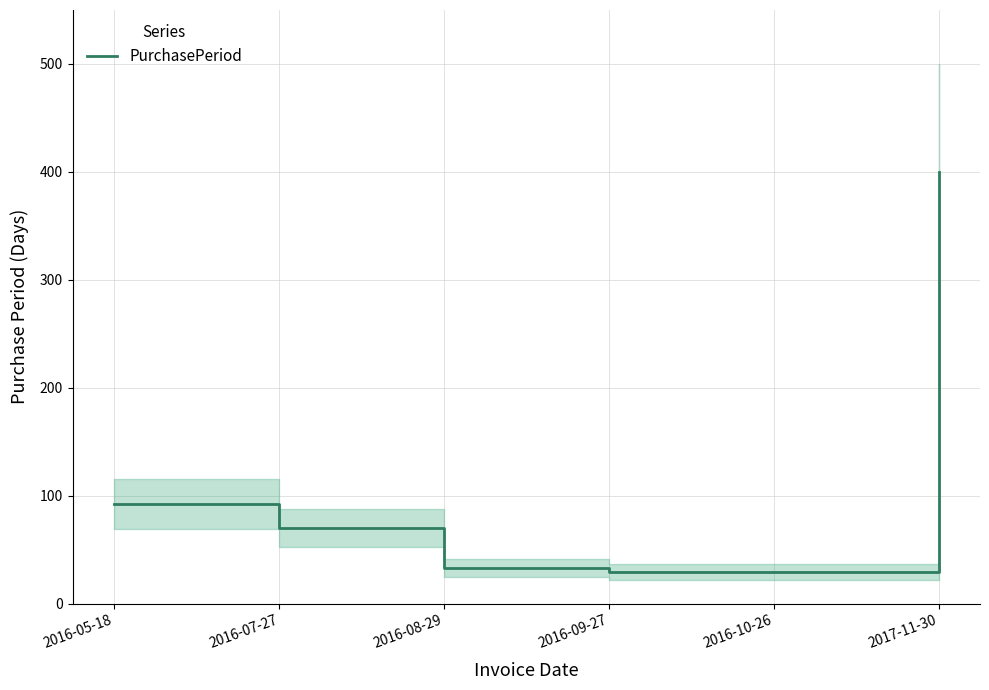

List the labels in order of value, largest first.

2017-11-30, 2016-05-18, 2016-07-27, 2016-08-29, 2016-09-27, 2016-10-26